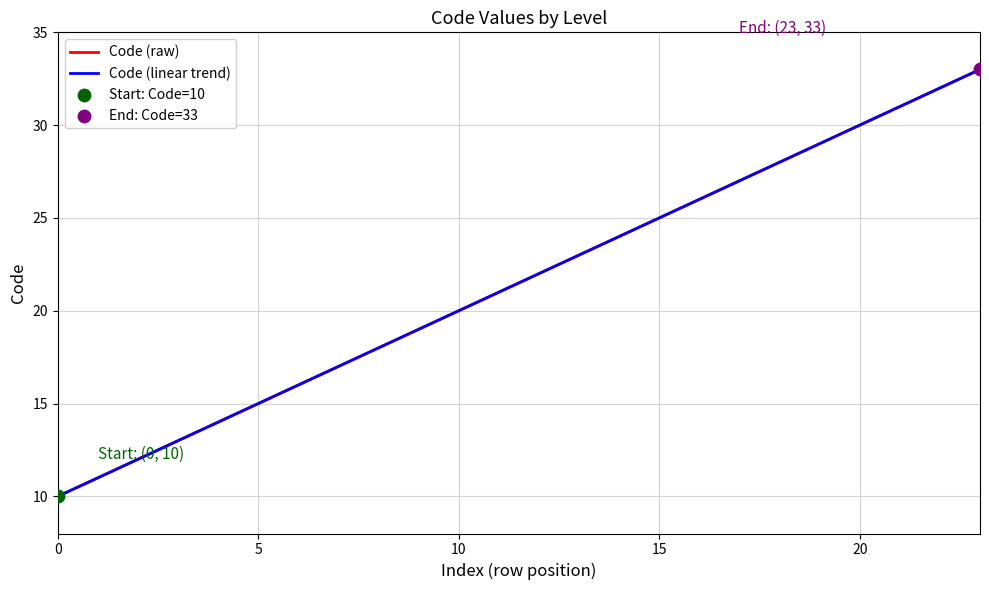

At which category is the sum across all series the highest?

23